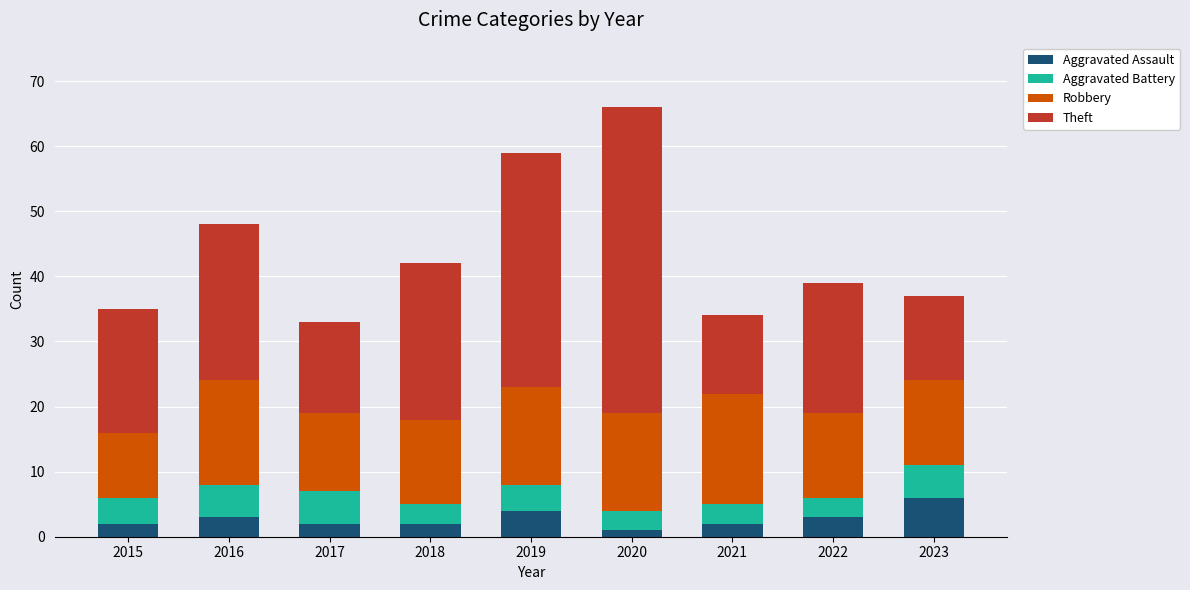

What is the total value across all series at 2021?

34